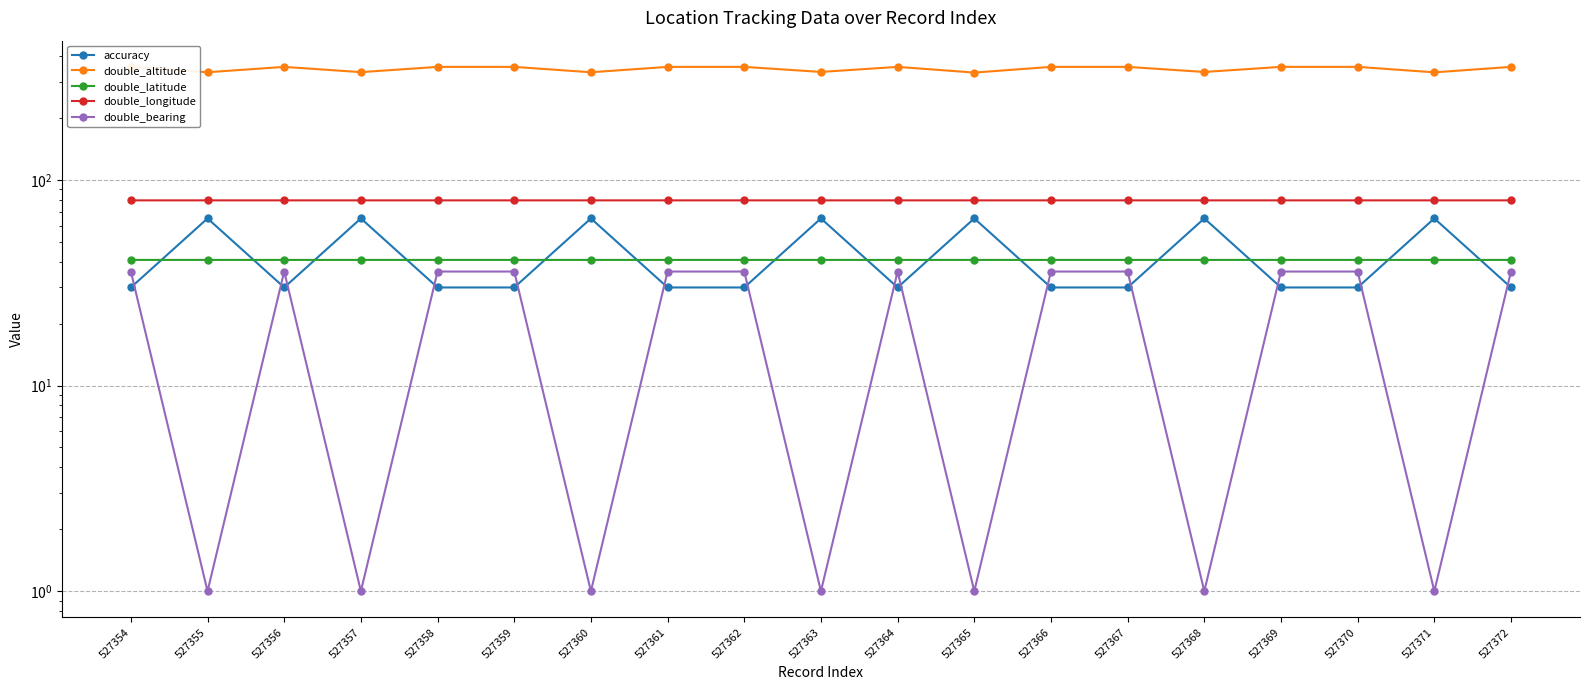

Is it true that double_longitude equals 55.2 at 527359?

False